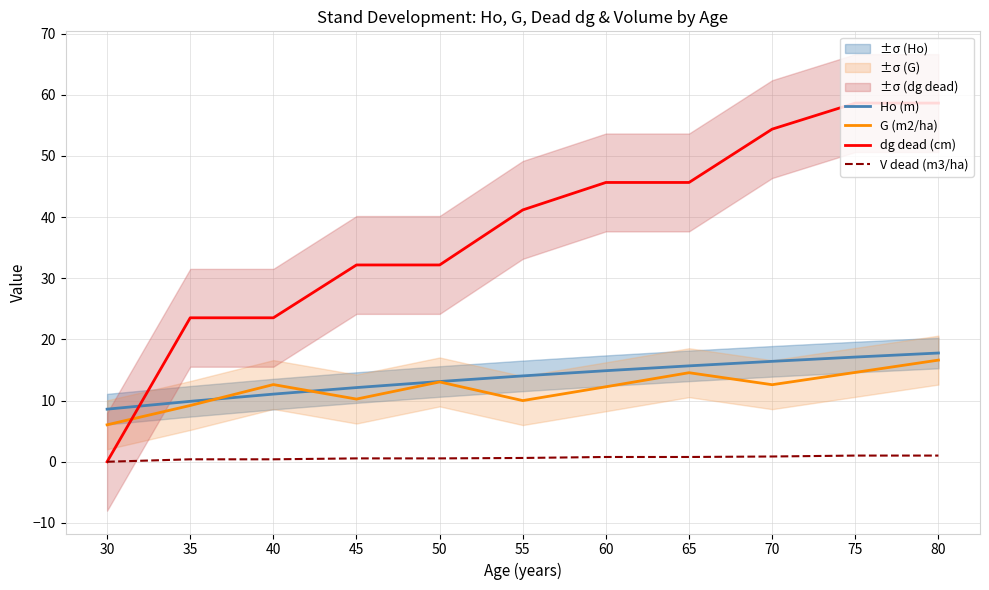

Rank the series at 75 from lowest to highest value.

V dead (m3/ha), G (m2/ha), Ho (m), dg dead (cm)